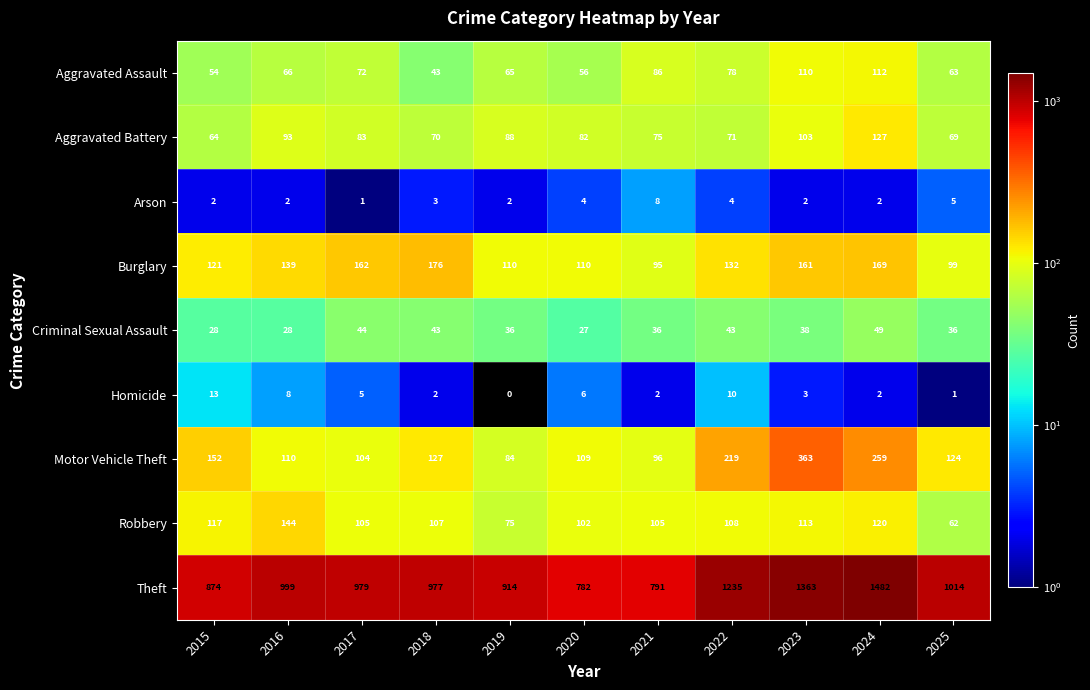

The value of Burglary at 2021 is 95. True or false?

True